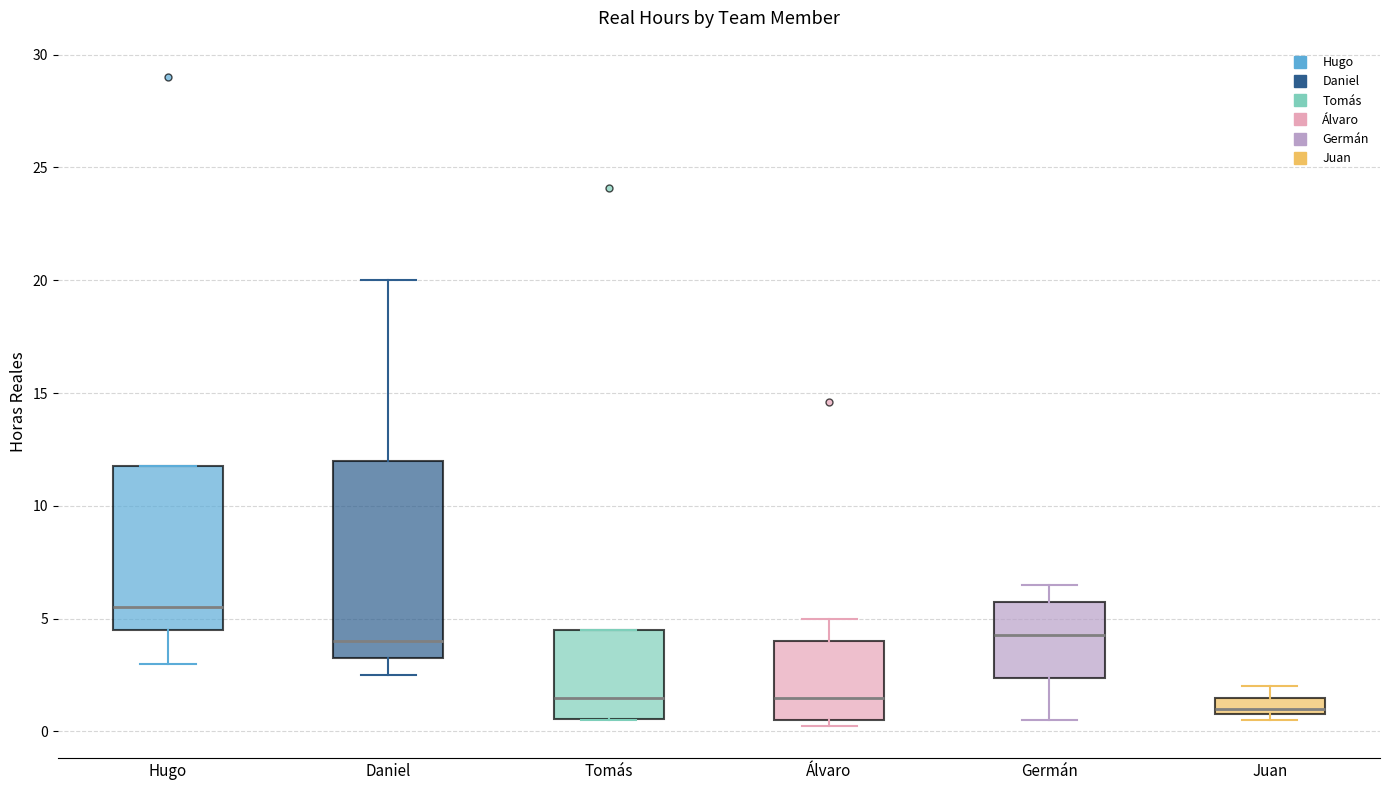

Which box's median line is the highest?

Hugo